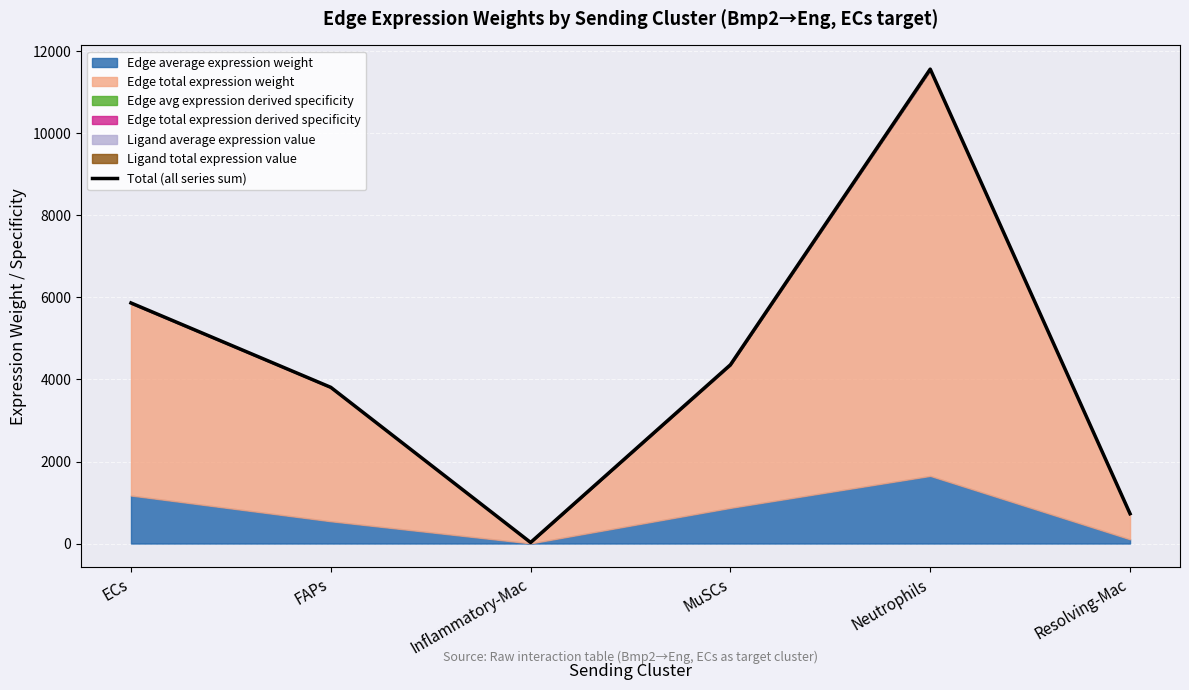

What is the value of the 6th point from the left?

727.0